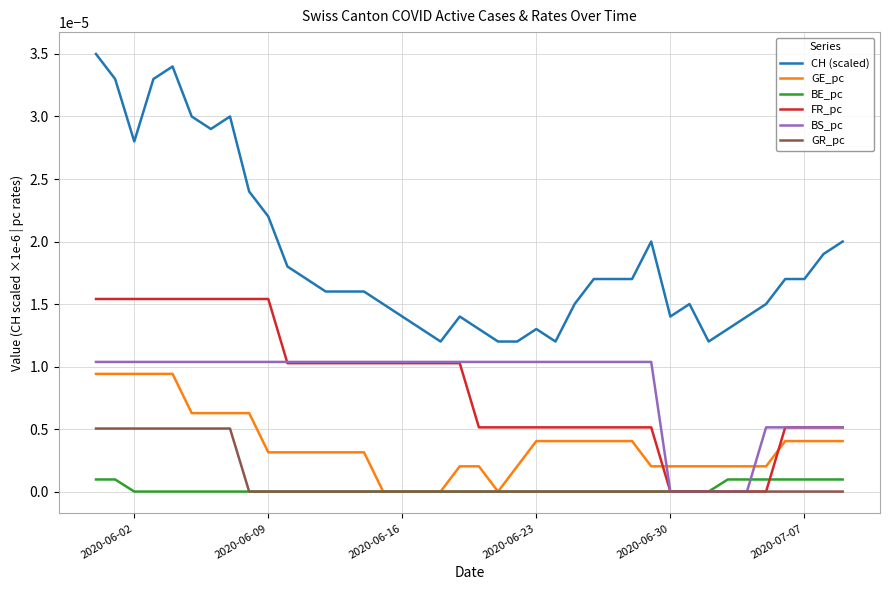

True or false: GE_pc and CH (scaled) intersect in this chart.

False